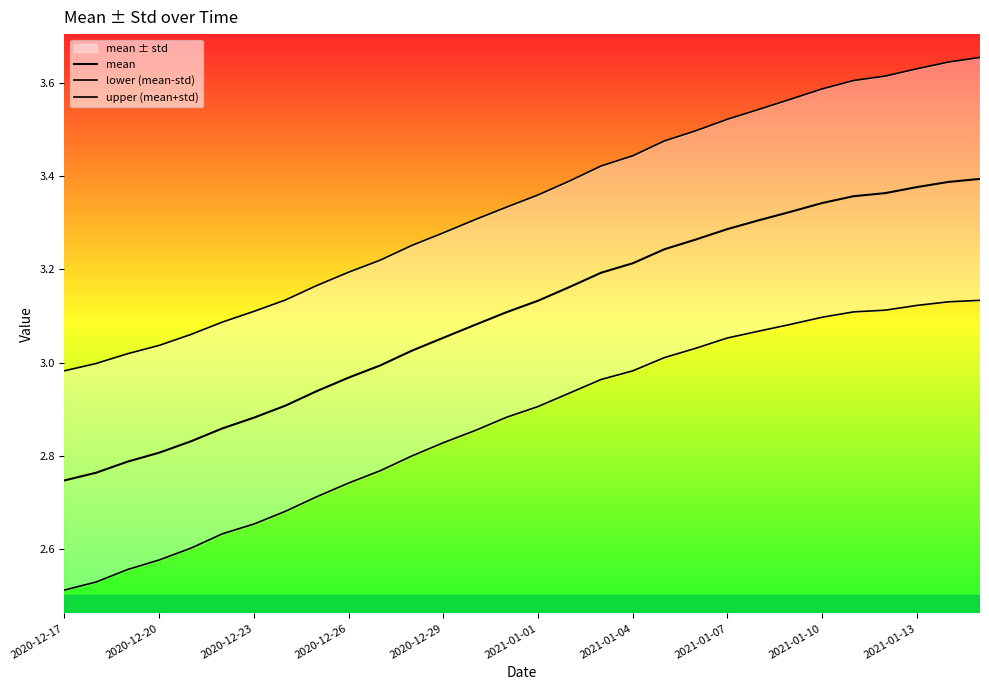

What is the value of the lower (mean-std) point at the 17th from the left?

2.9